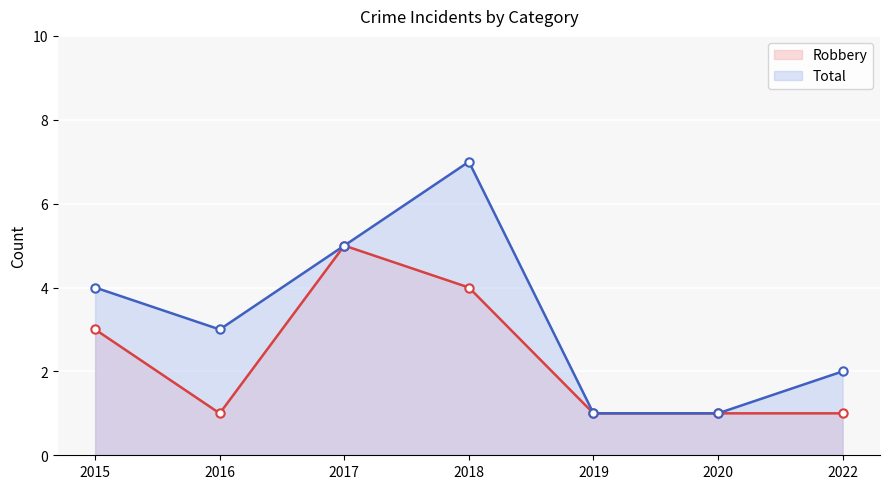

What is the average value of the Robbery series?

2